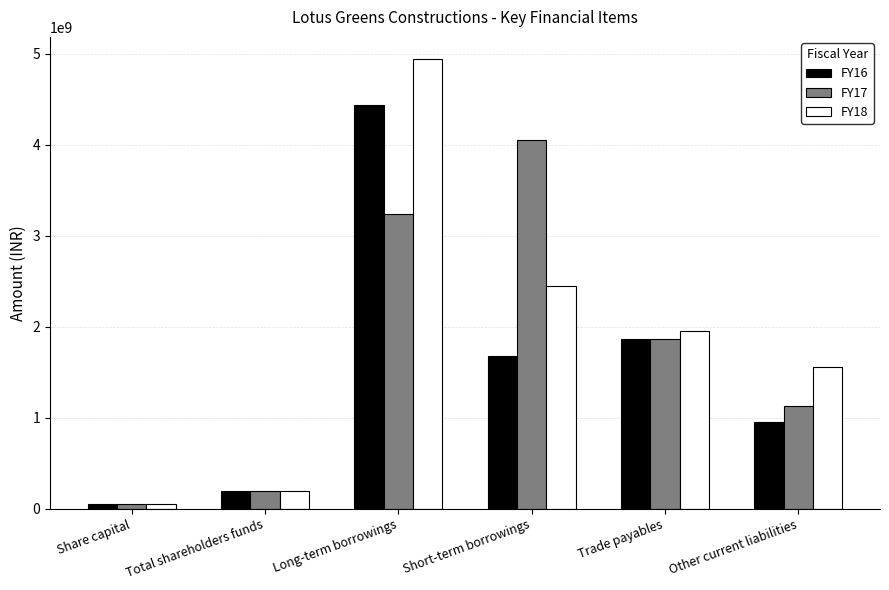

Reading right to left, list all the values displayed in this chart.

FY16: 947166000	1865897000	1682898000	4433547000	188761000	50000000
FY17: 1123810000	1865897000	4053049000	3235812000	190835000	50000000
FY18: 1560815000	1953630000	2452220000	4939472000	195867000	50000000